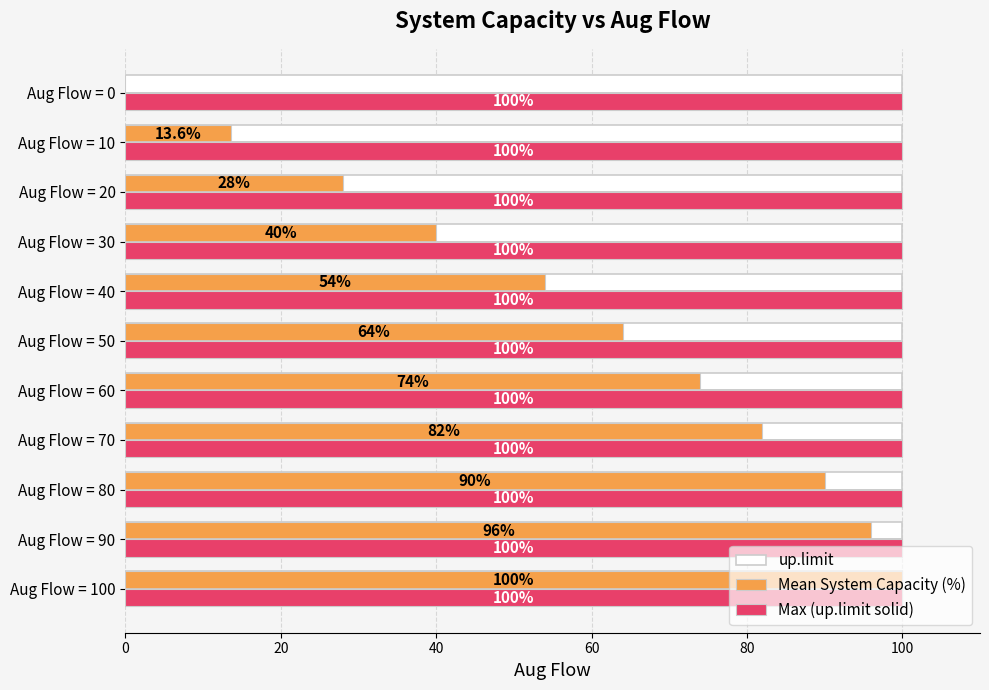

What is the label of the 9th bar from the right?

40